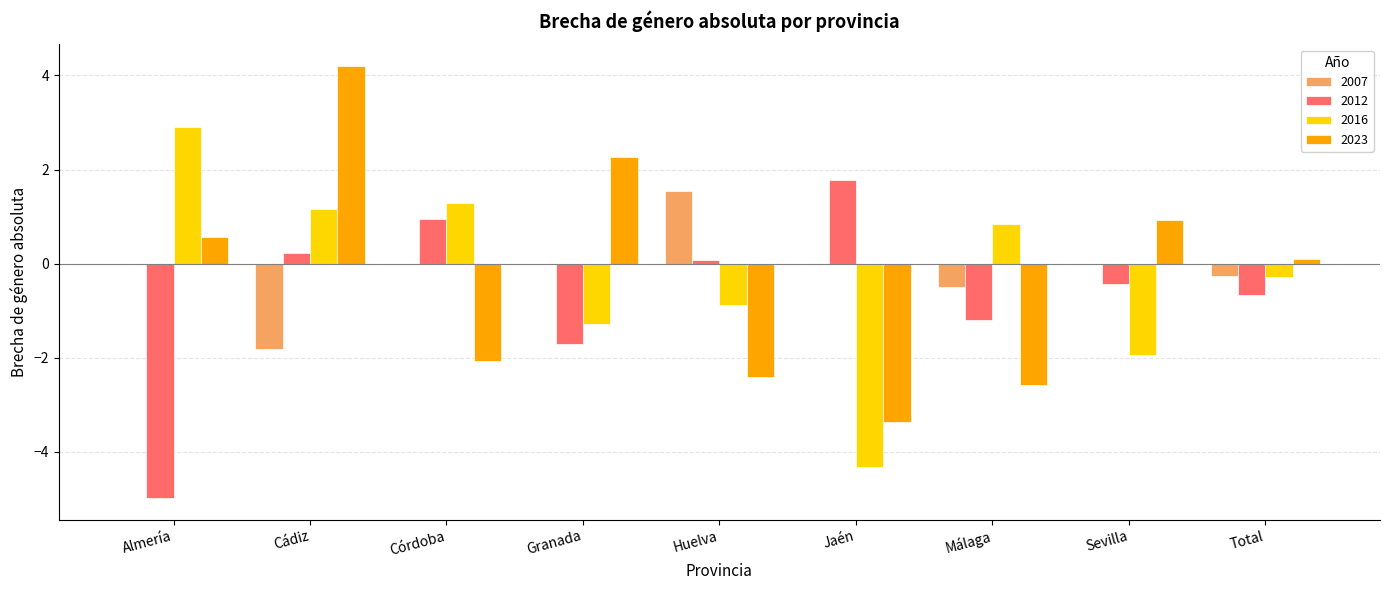

What are all the series names shown in the legend?

2007, 2012, 2016, 2023